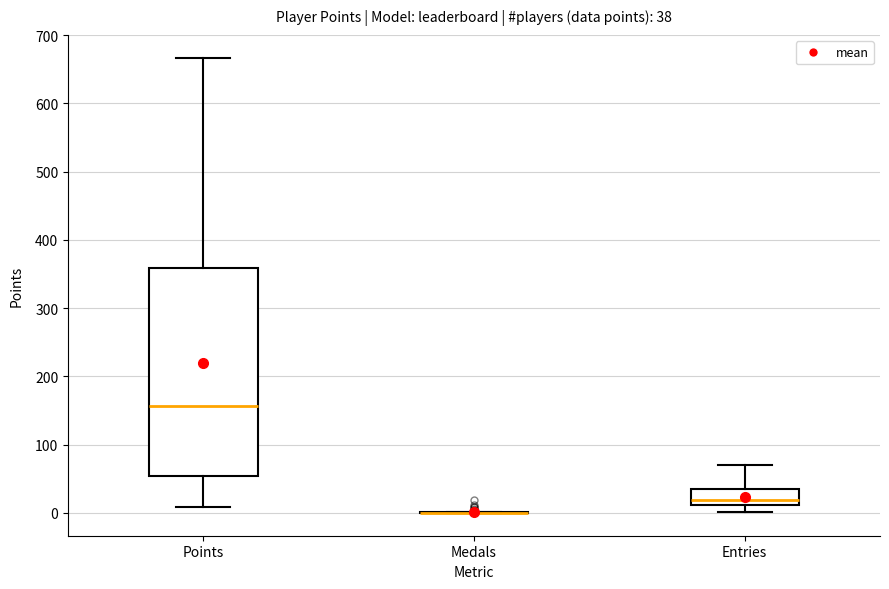

Which box is the tallest, from its lower edge to its upper edge?

Points